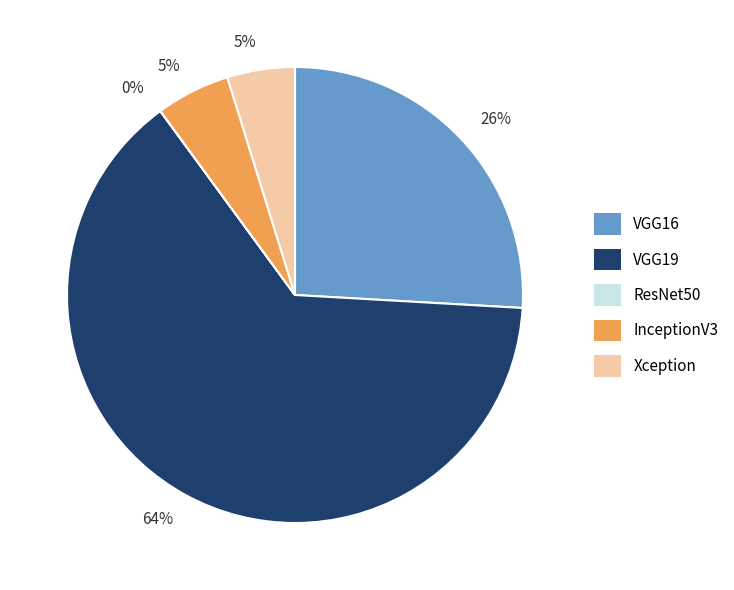

To the nearest percent, what is the average slice percentage?

20%